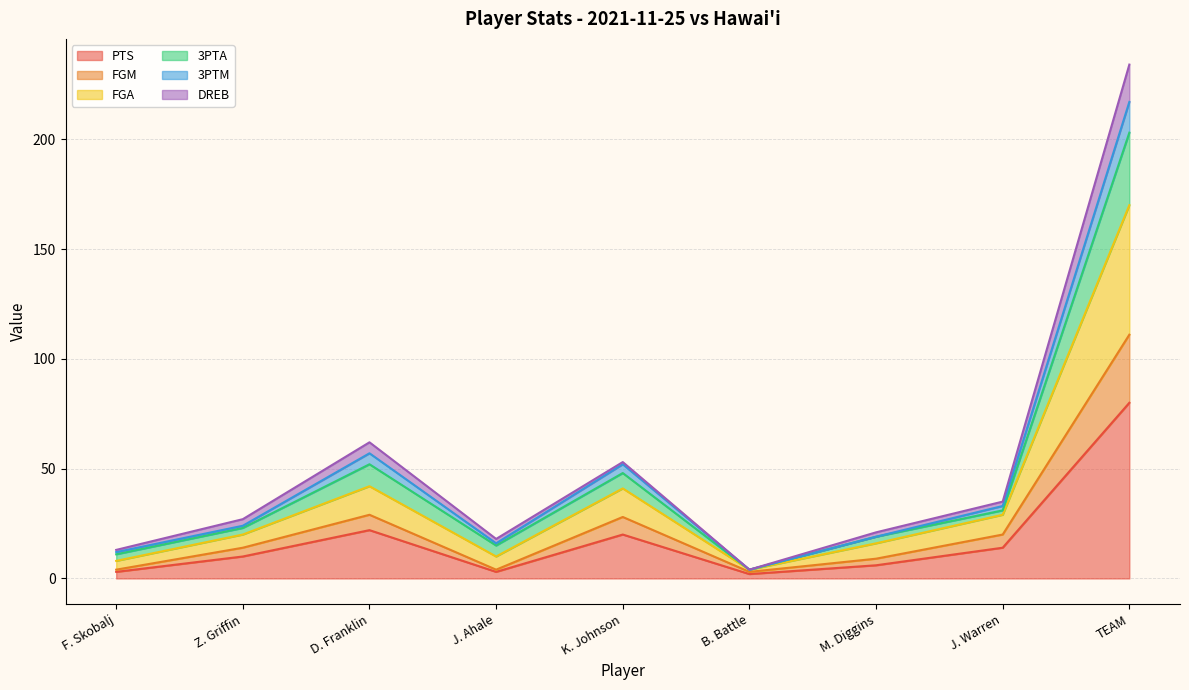

What are all the series names shown in the legend?

PTS, FGM, FGA, 3PTA, 3PTM, DREB